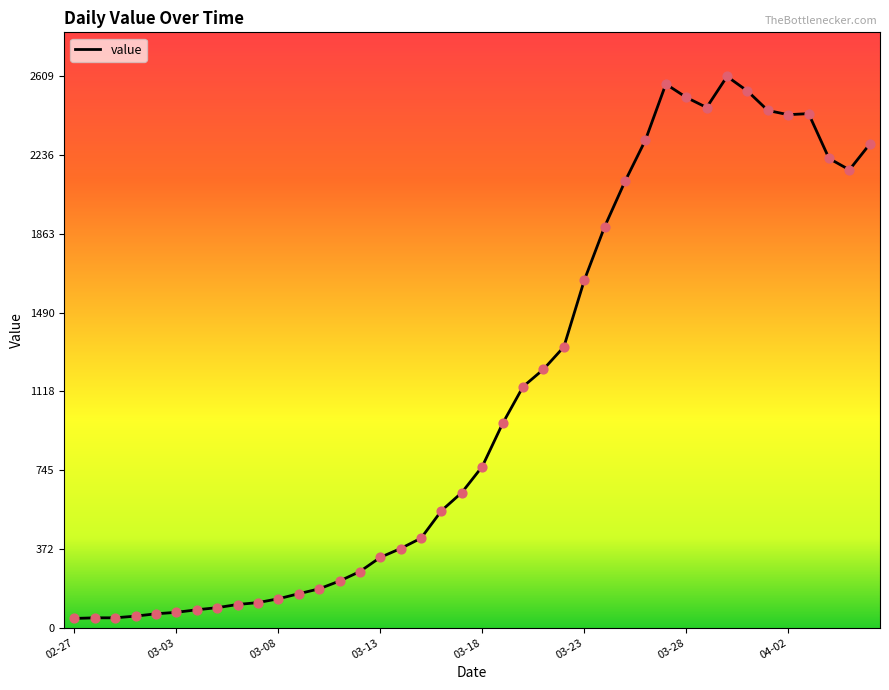

What is the maximum value shown in the chart?

2609